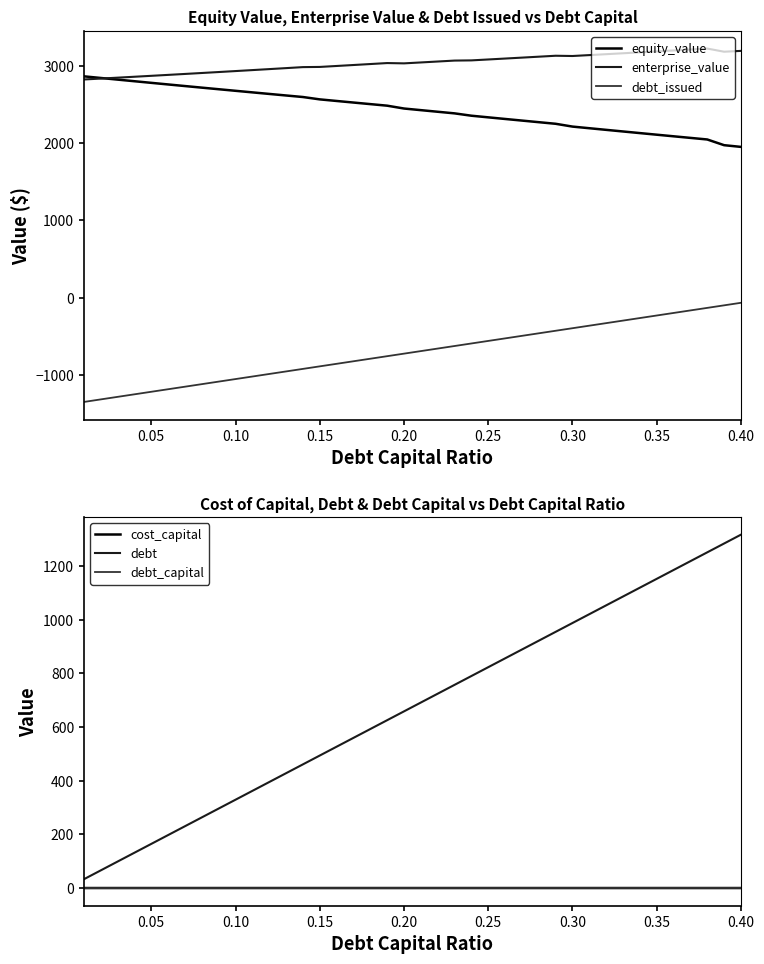

What is the difference between the second highest and second lowest values in the equity_value series?

869.9